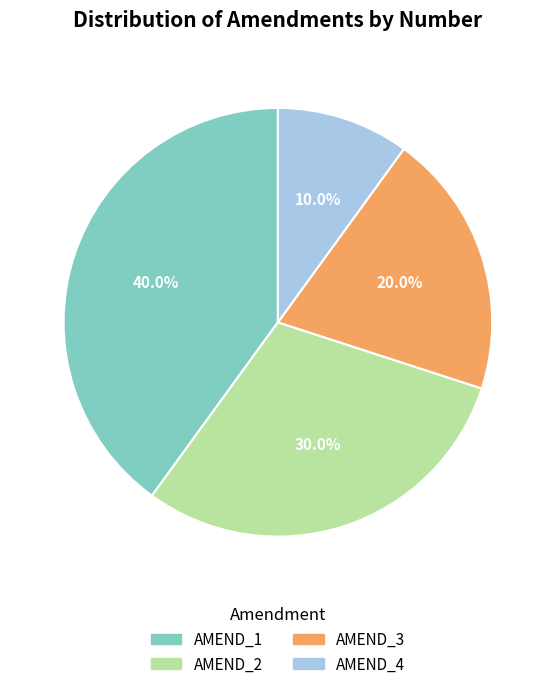

What portion of the pie excludes AMEND_4?

90.0%